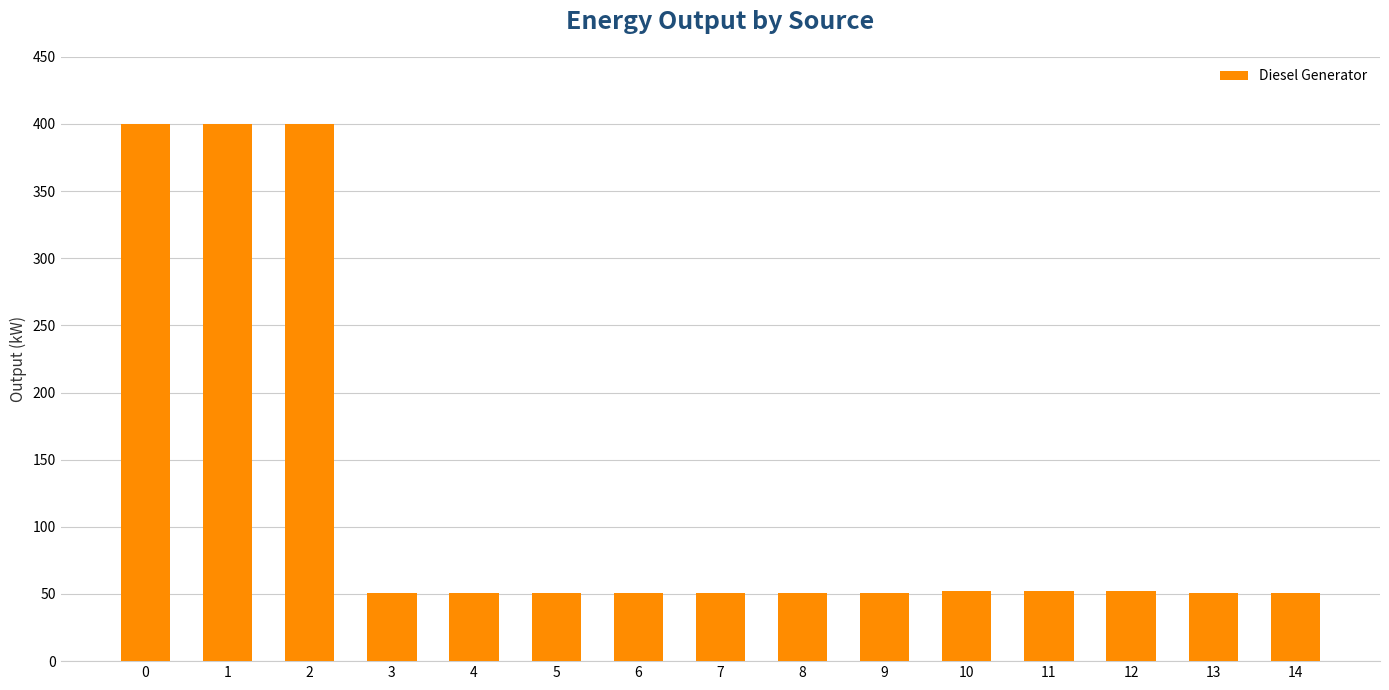

What is the maximum value shown in the chart?

400